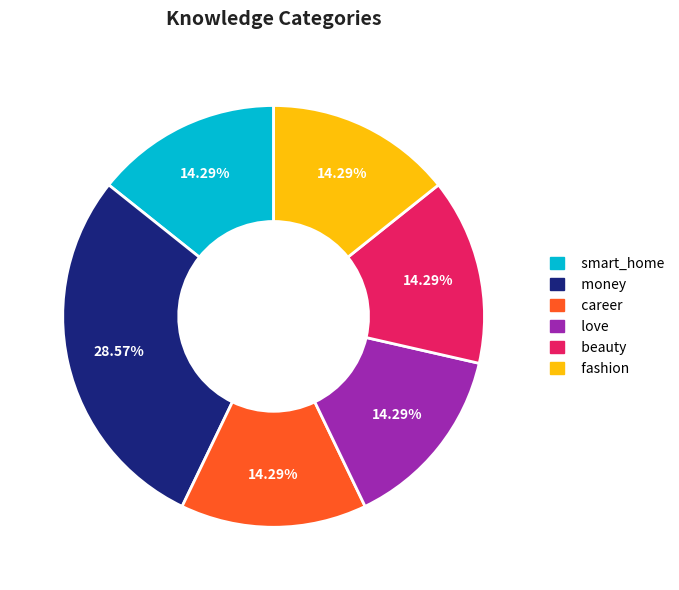

To the nearest percent, what is the combined percentage of smart_home and career?

29%